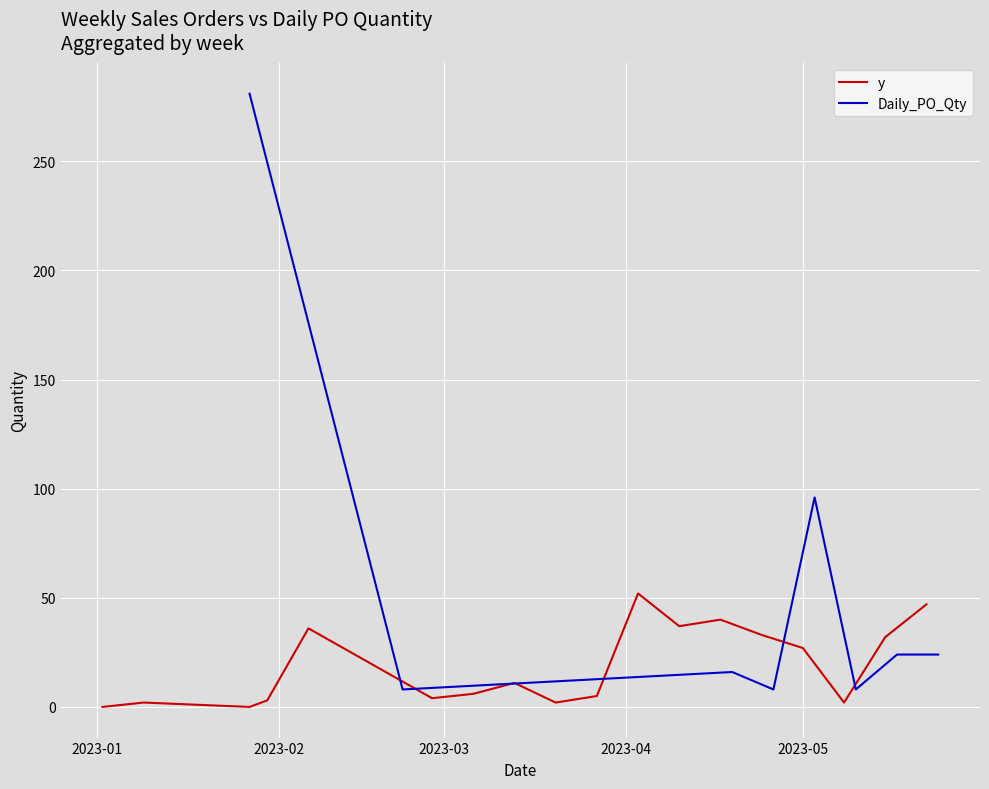

What is the maximum value for y?

52